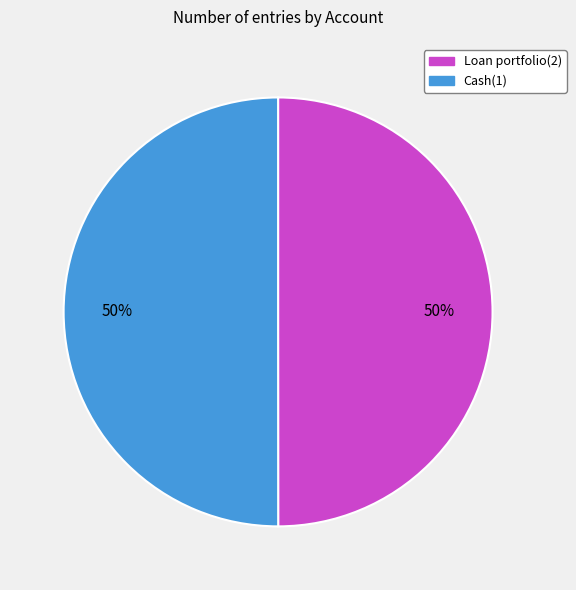

What is the ratio of the value at Loan portfolio(2) to the value at Cash(1)?

1.0